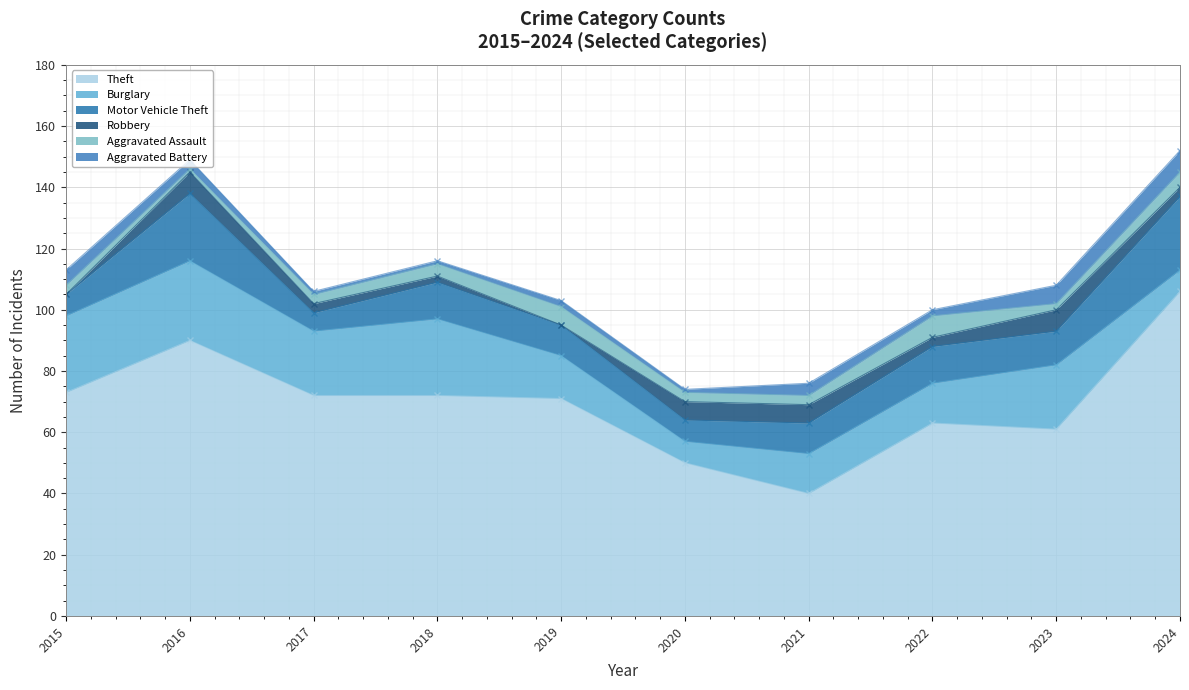

Reading right to left, transcribe all the data shown in this chart.

Theft: 106	61	63	40	50	71	72	72	90	73
Burglary: 7	21	13	13	7	14	25	21	26	25
Motor Vehicle Theft: 24	11	12	10	7	10	12	6	22	7
Robbery: 3	7	3	6	6	0	2	3	7	0
Aggravated Assault: 5	2	7	3	3	6	4	3	1	3
Aggravated Battery: 7	6	2	4	1	2	1	1	3	5